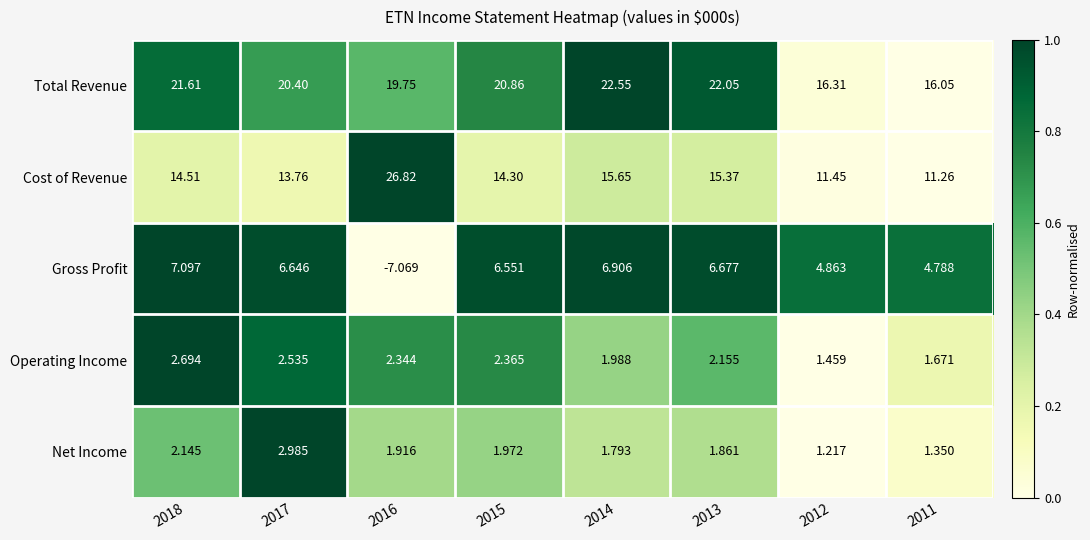

Which series has the largest total across all categories?

Total Revenue